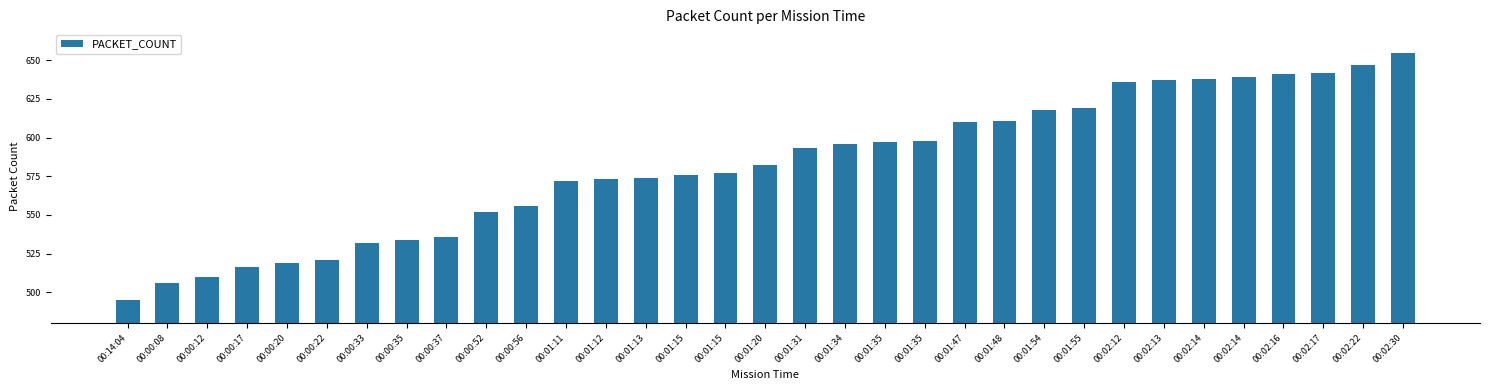

Between 00:00:37 and 00:02:12, which is larger?

00:02:12